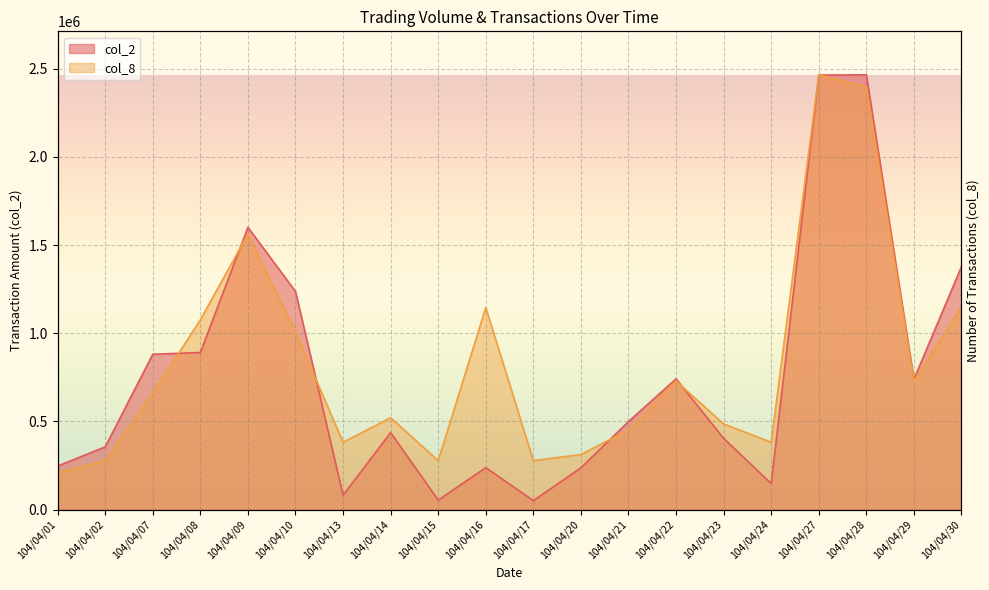

In col_2, how many points are lower than both neighbors (excluding endpoints)?

5